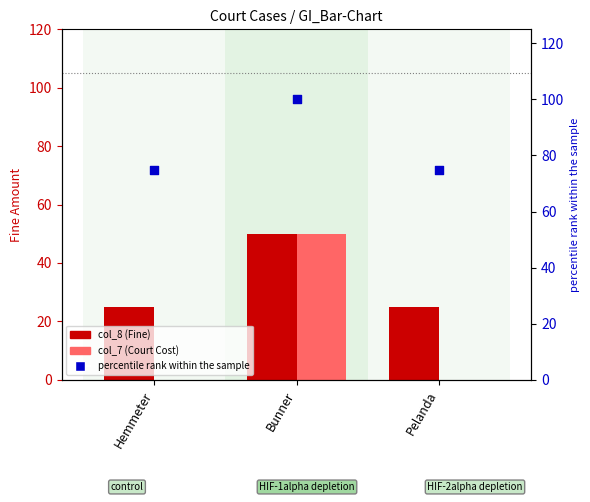

What are all the series names shown in the legend?

col_8 (Fine), col_7 (Court Cost), percentile rank within the sample